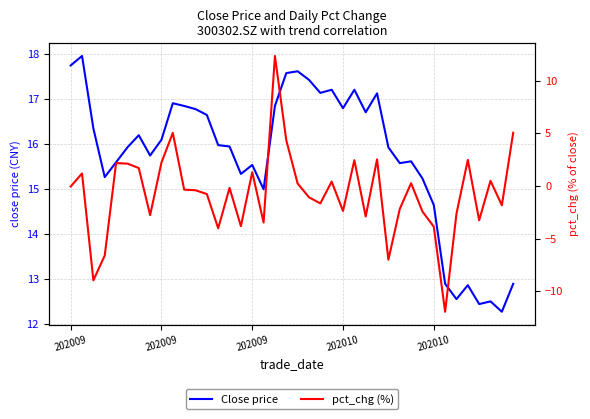

Rank the series at 20 from highest to lowest value.

Close price, pct_chg (%)